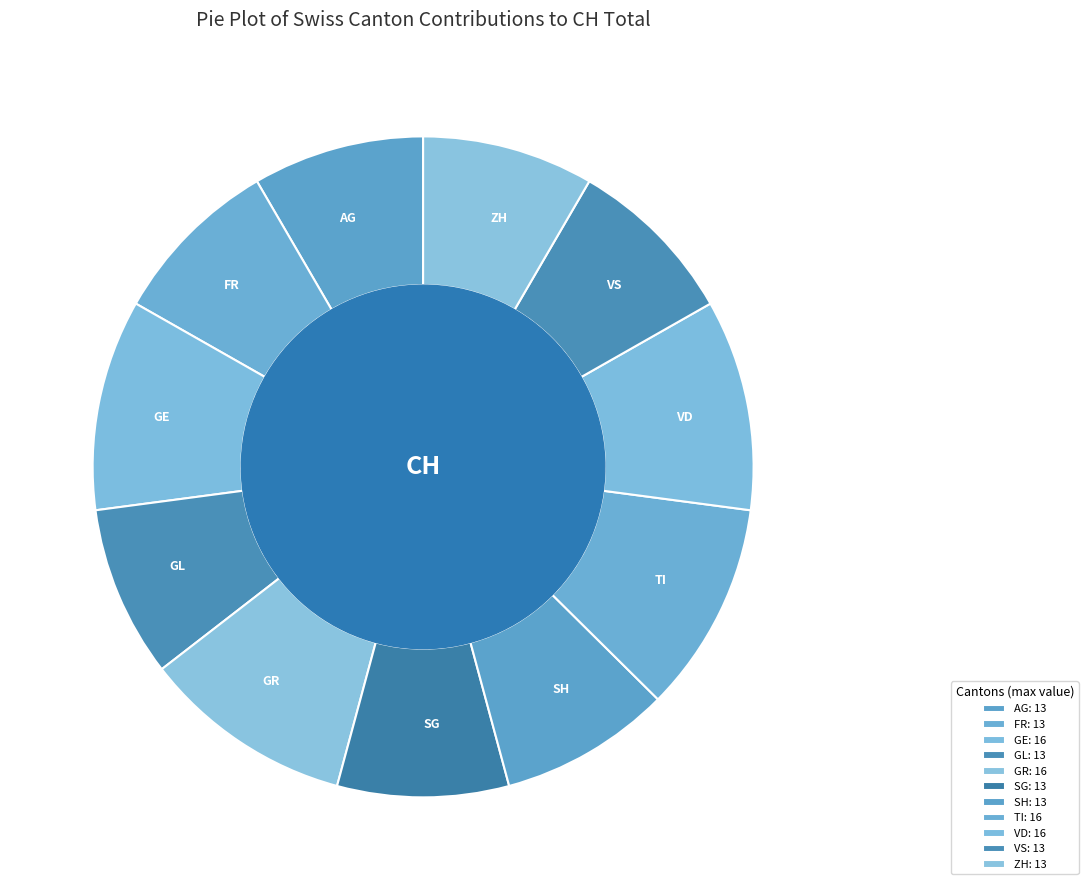

How many segments does this pie chart have?

11